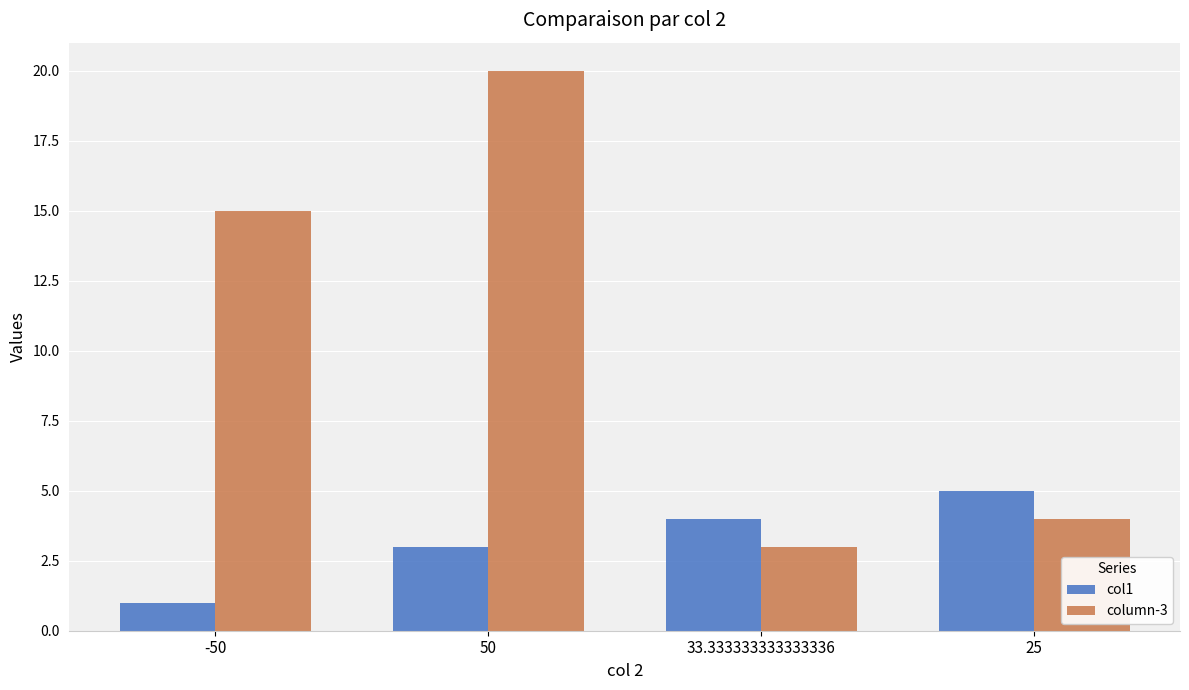

Is it true that col1 equals 1 at -50?

True